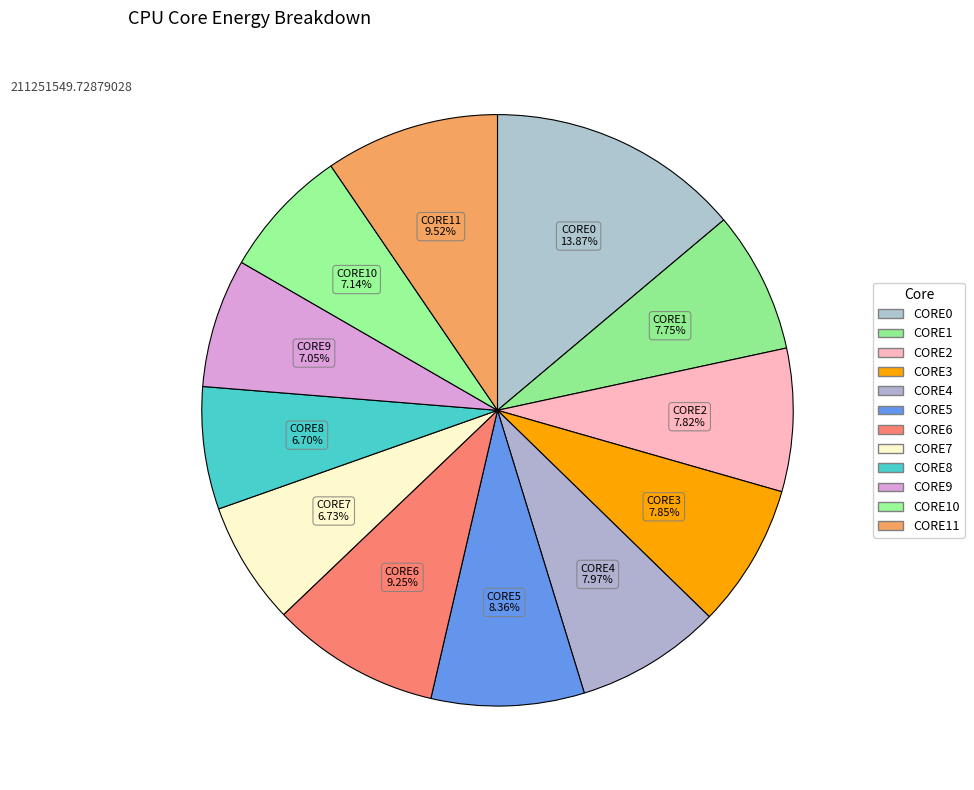

Which category has the biggest portion of the pie?

CORE0_ENERGY (J)